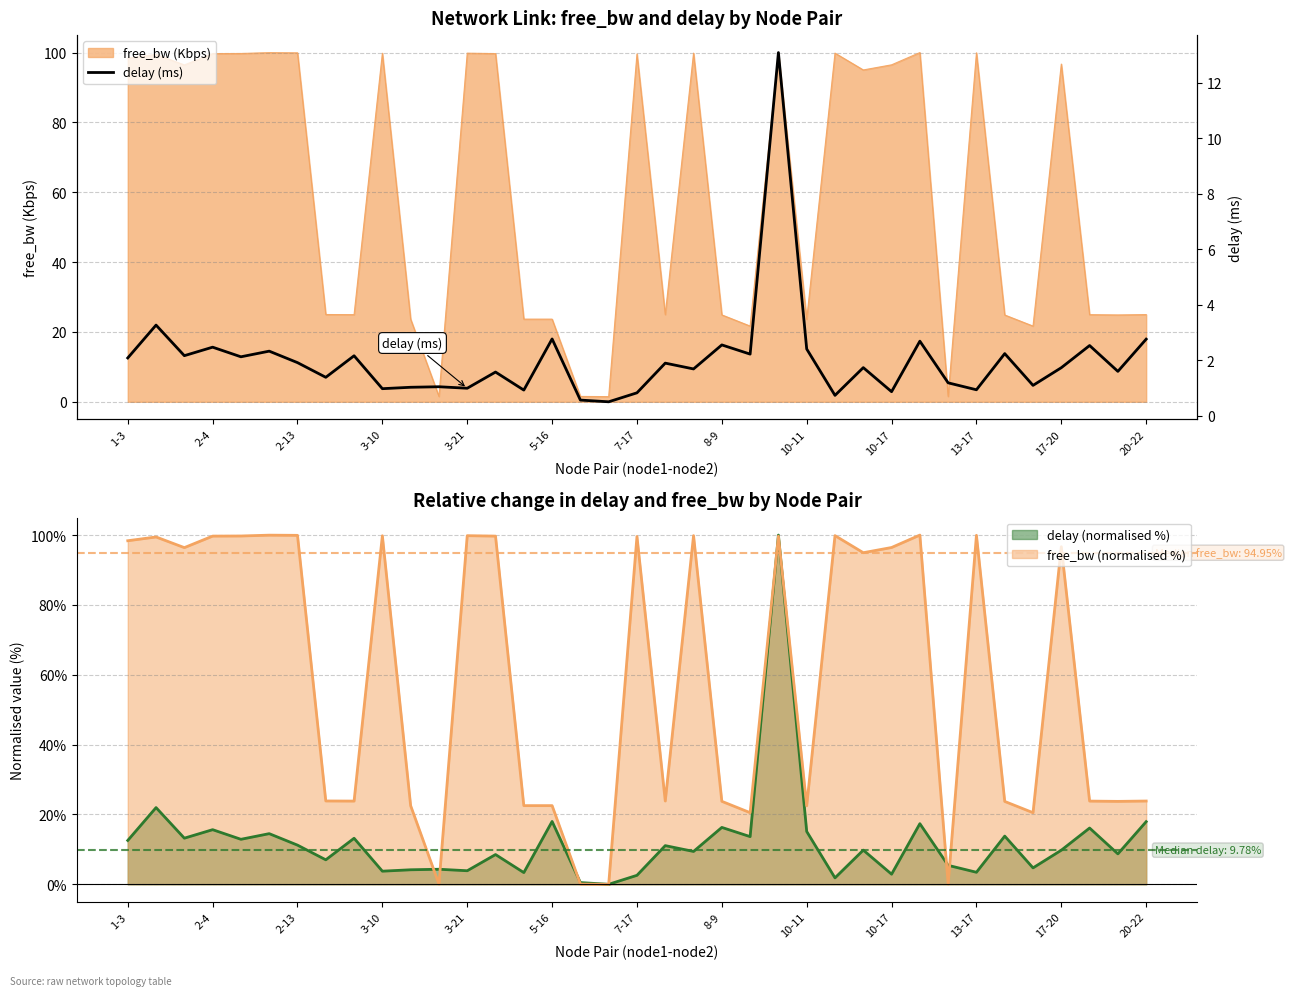

What is the change in value from 1-3 to 8-9?

+0.5